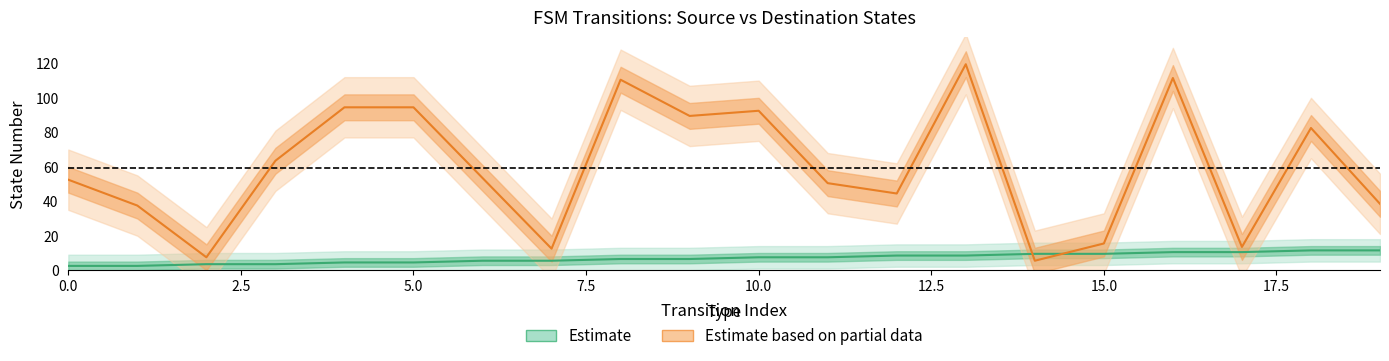

What is the sum of all source_state values?

140.0